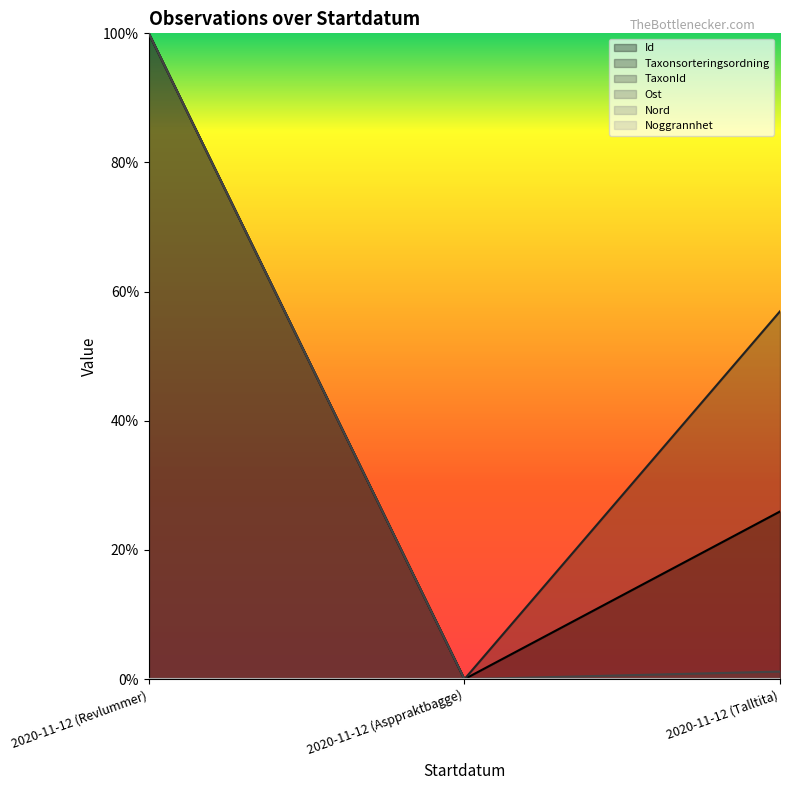

How many values in TaxonId are above zero?

2